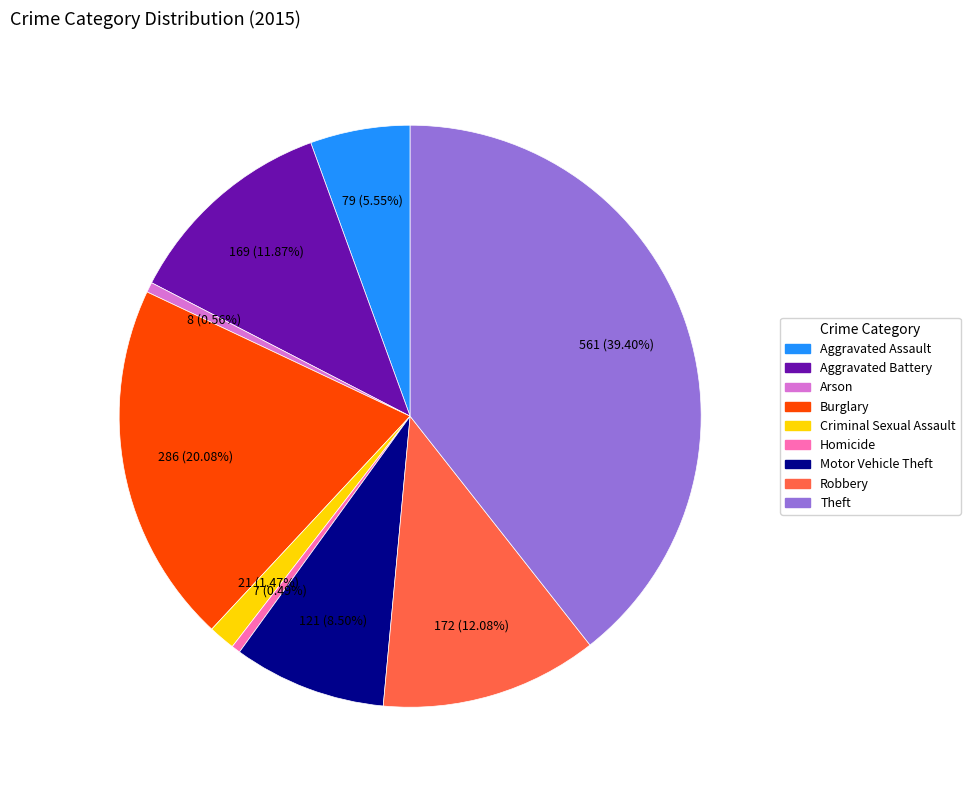

Count the number of slices in the pie.

9